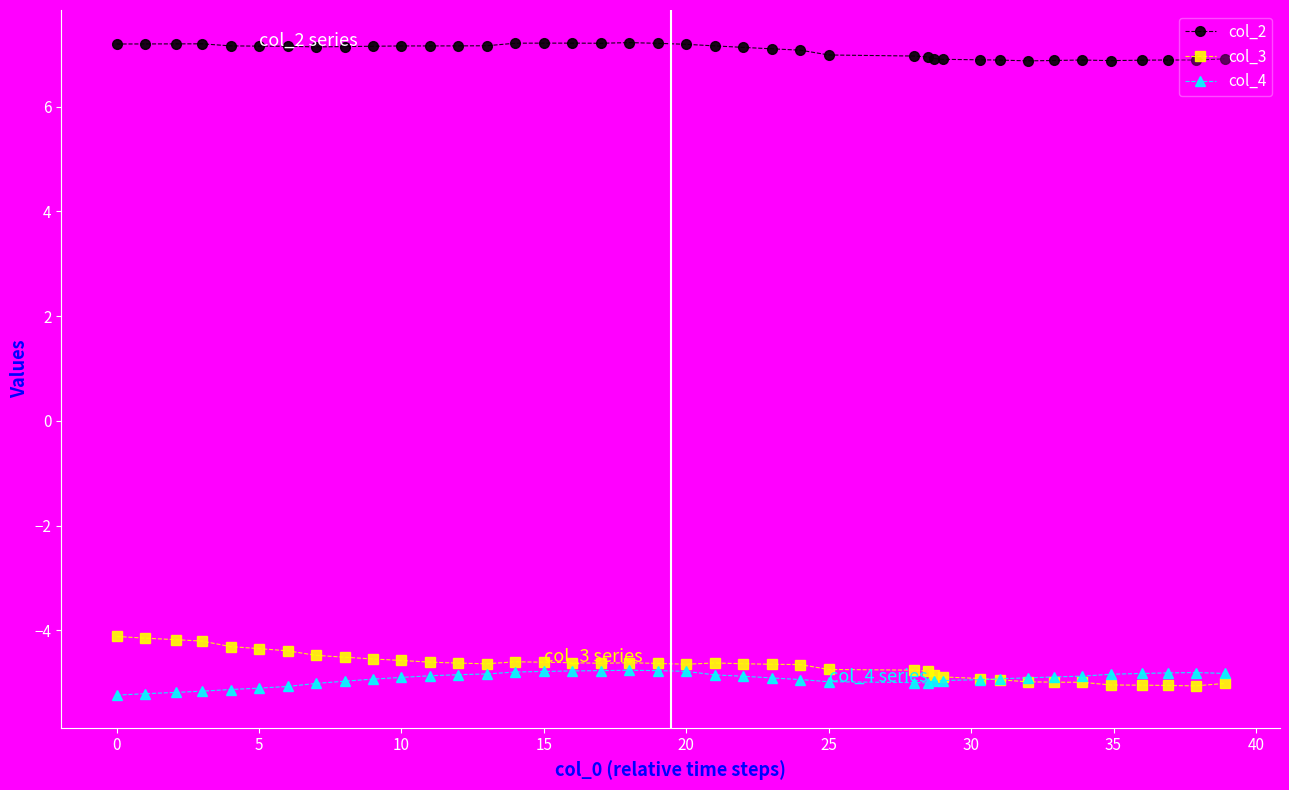

Rank the series by their maximum value, from highest to lowest.

col_2, col_3, col_4